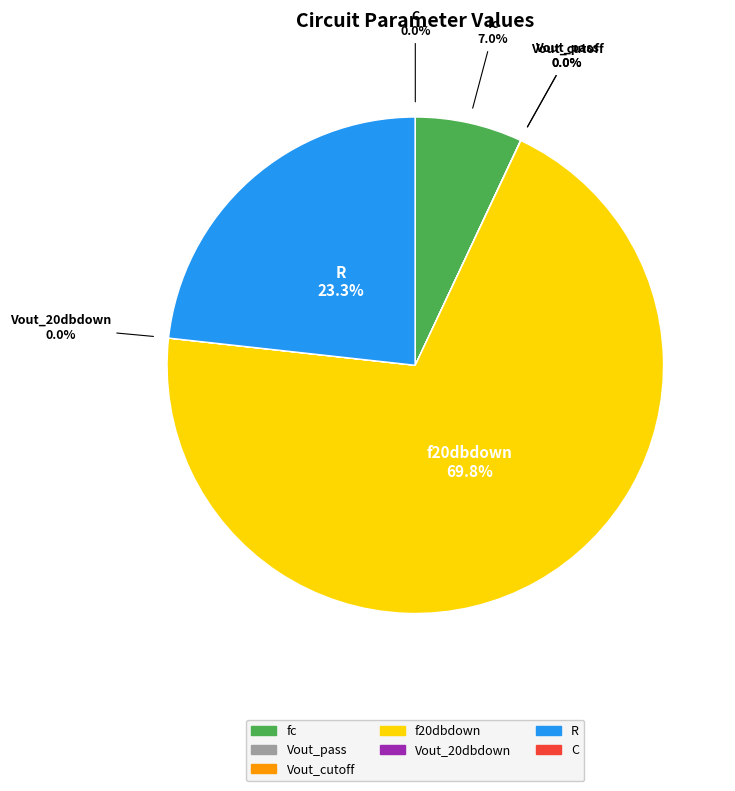

To the nearest percent, what is the difference between the largest and smallest slice percentages?

70%